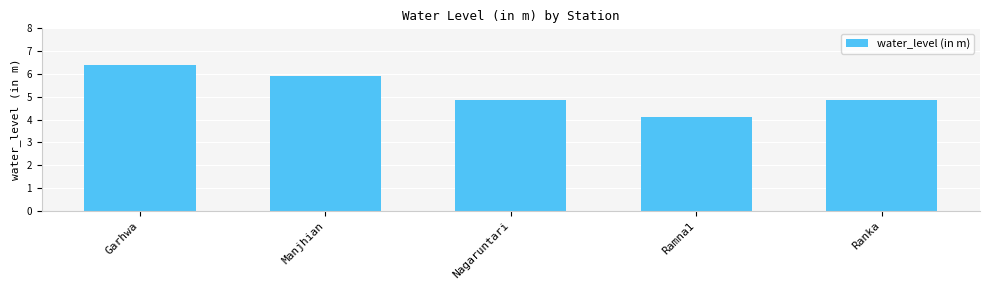

How many distinct data groups are displayed?

1